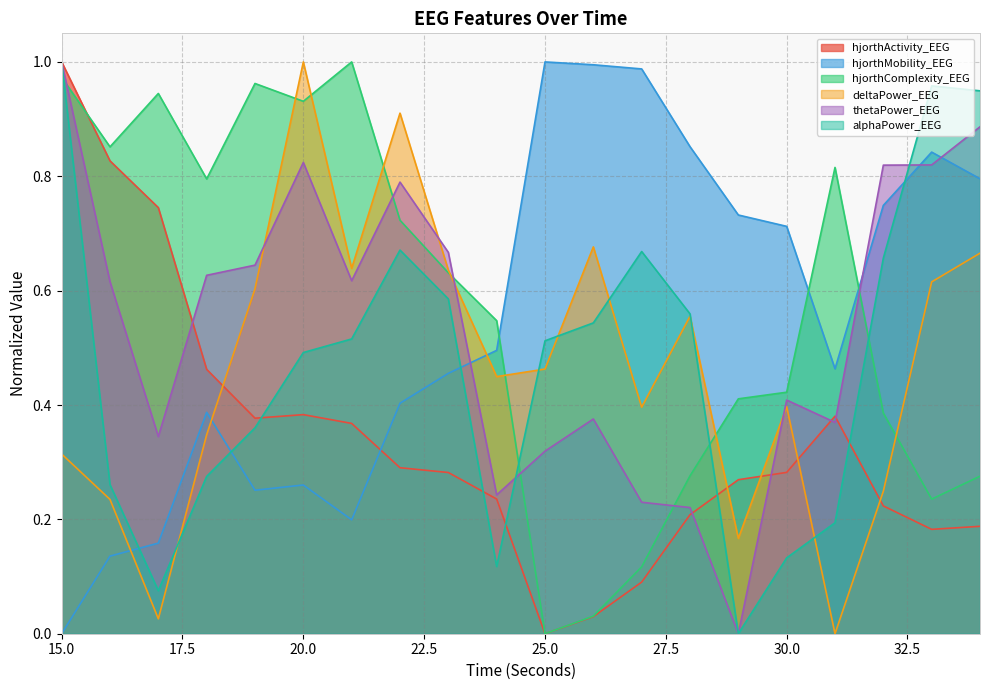

List the series in order of their peak value, lowest first.

hjorthActivity_EEG, hjorthMobility_EEG, hjorthComplexity_EEG, deltaPower_EEG, thetaPower_EEG, alphaPower_EEG